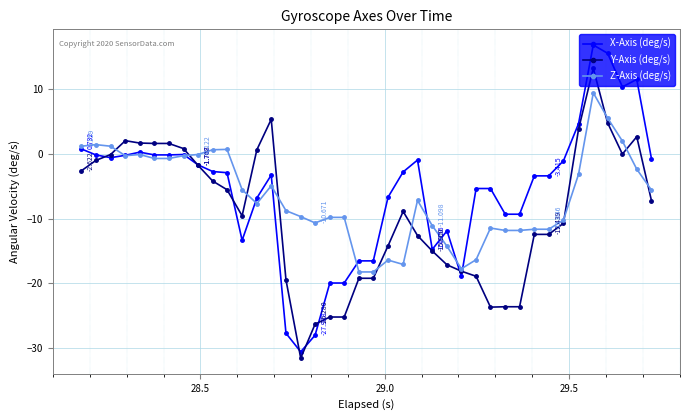

True or false: Z-Axis (deg/s) has more than 2 interior local peaks.

True